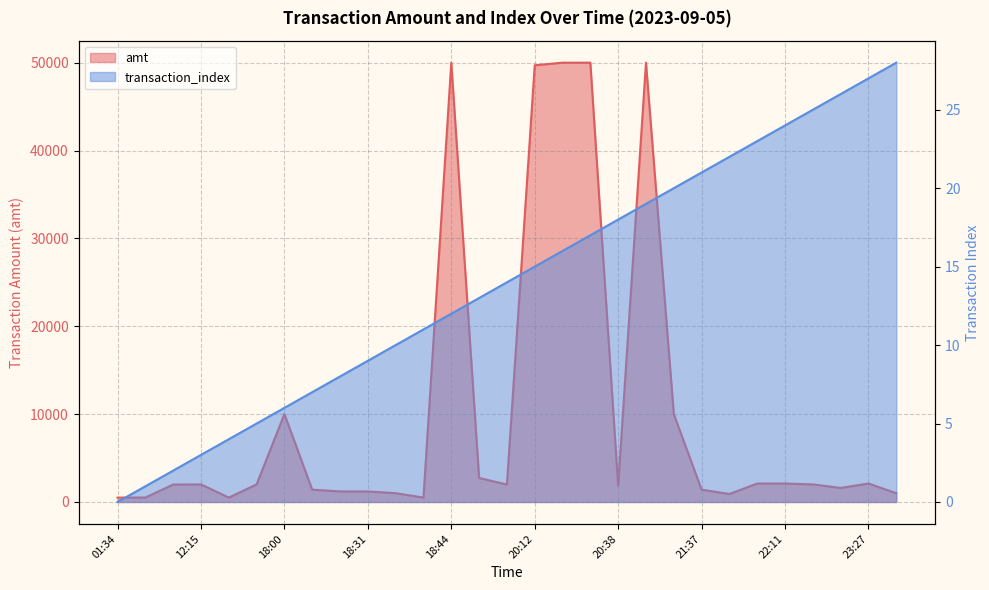

Where does the transaction_index series first go above 14?

20:12